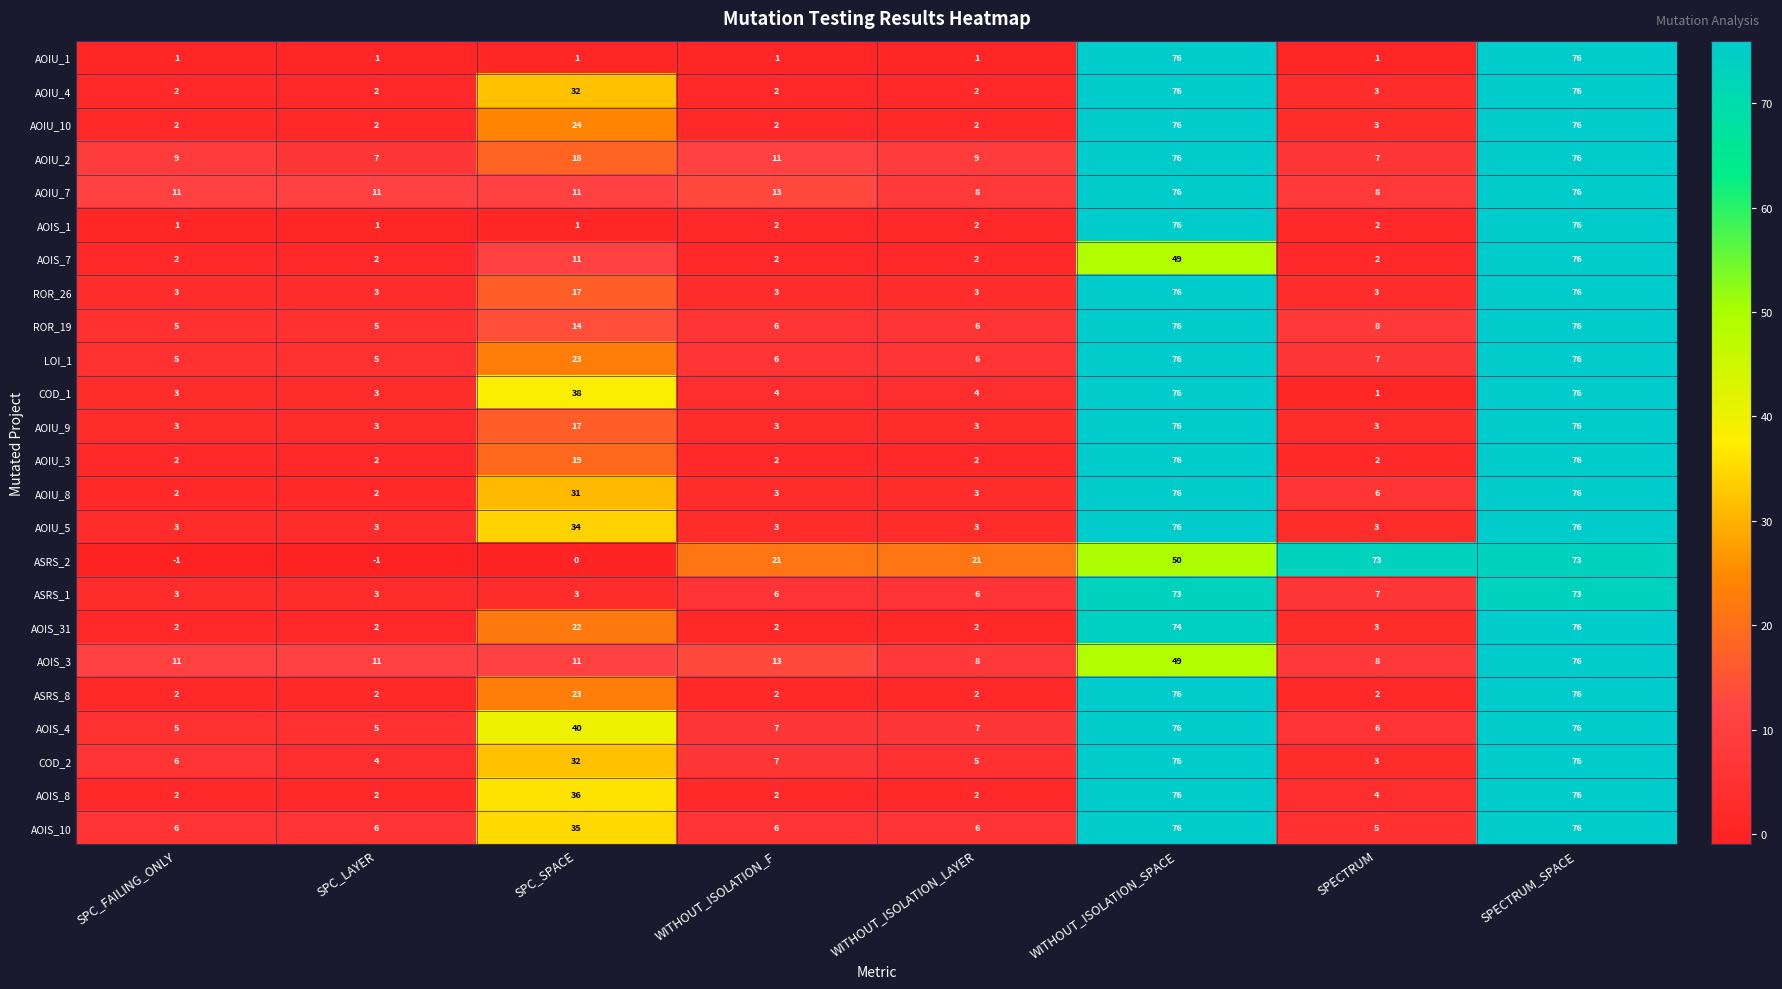

At which label does AOIS_7 reach its peak?

SPECTRUM_SPACE